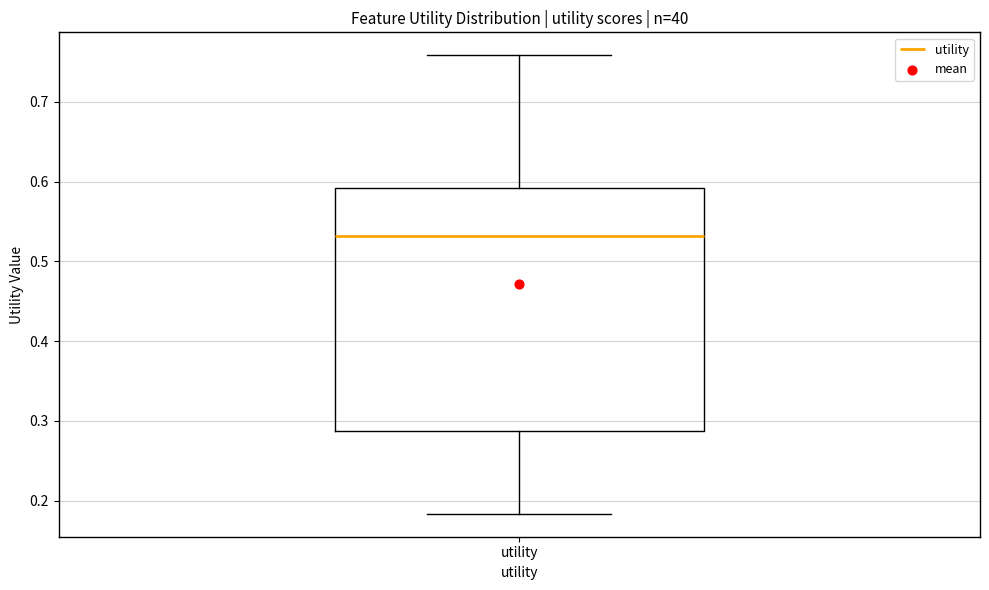

Transcribe this box plot: give where the median line is, the range the box spans, and where the two whiskers end, as read against the y-axis. The values are not printed on the chart, so give them approximately, as read against the axis.

median 0.53, box 0.29 to 0.59, whiskers 0.18 to 0.76